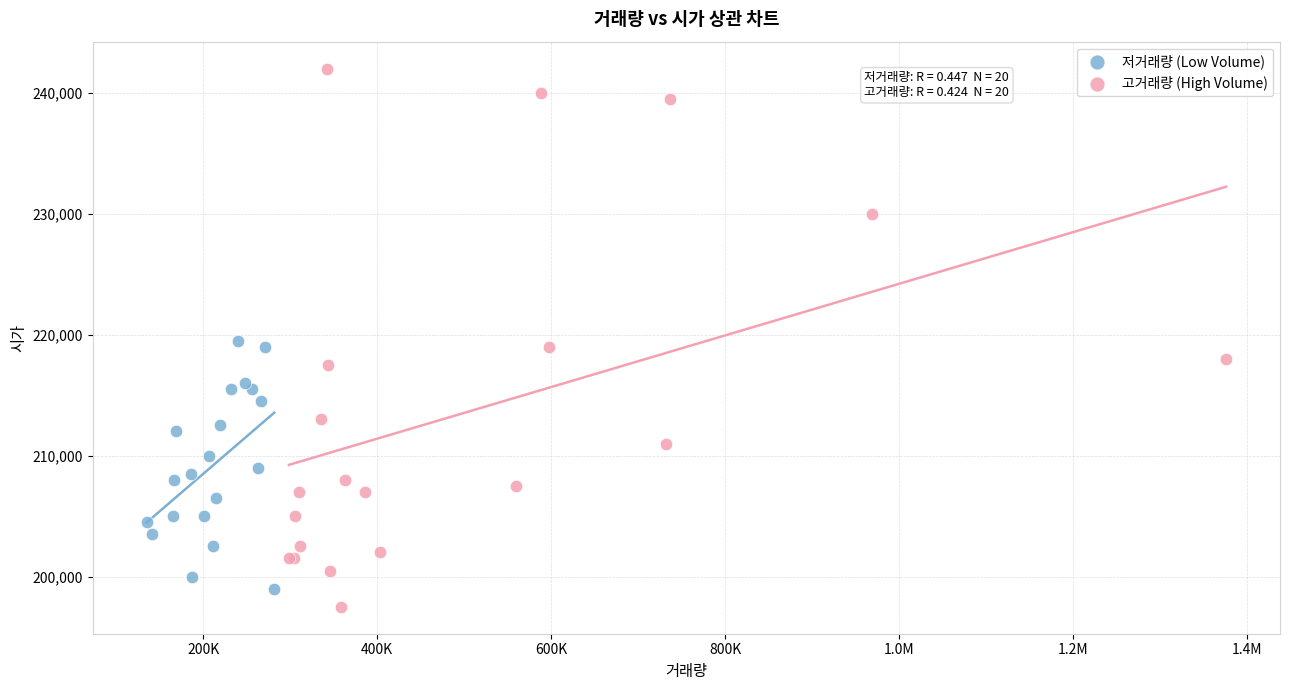

Which series has the widest spread of Y values?

고거래량 (High Volume)